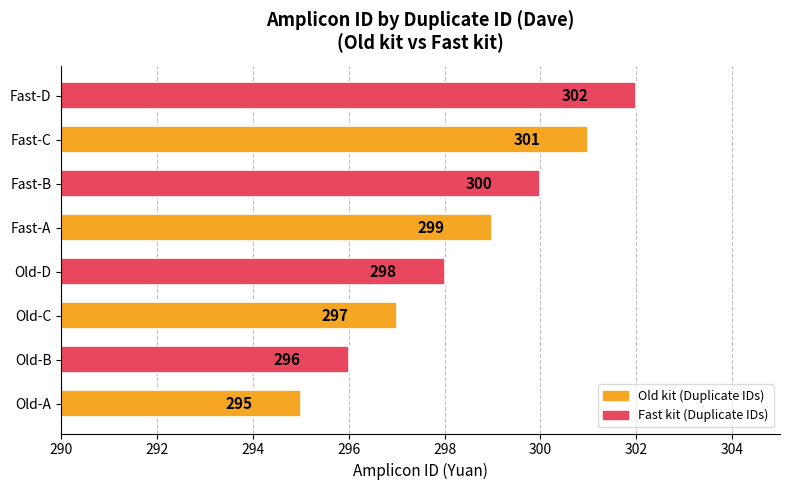

What is the difference between the maximum and minimum values?

7